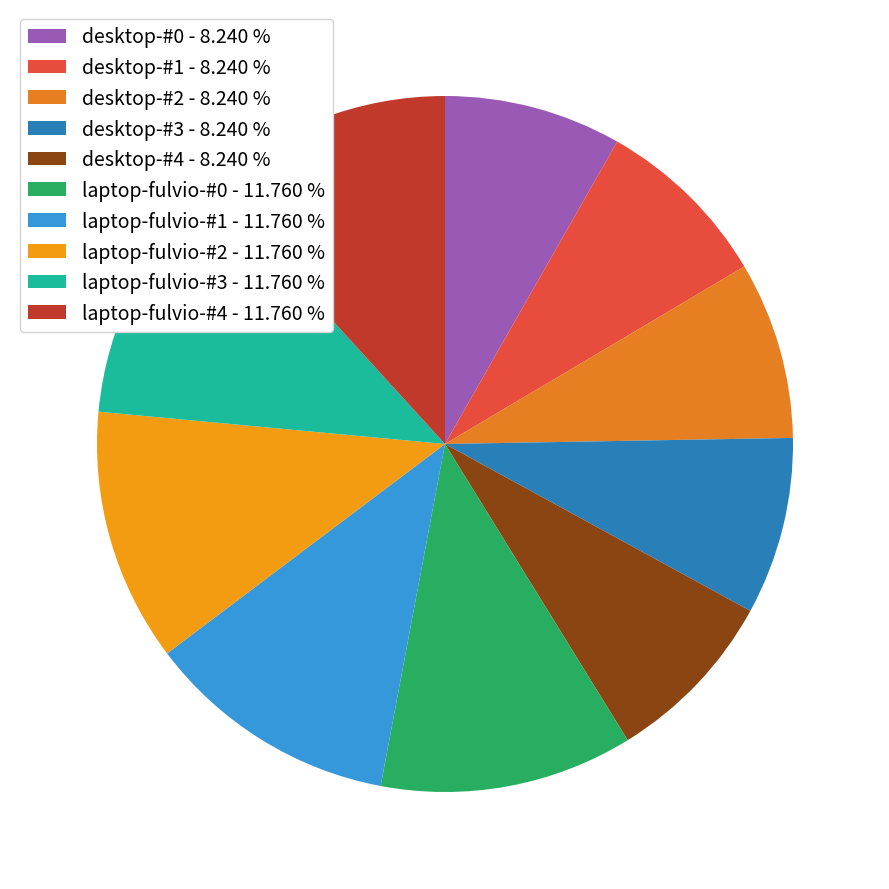

How many slices are in this pie chart?

10